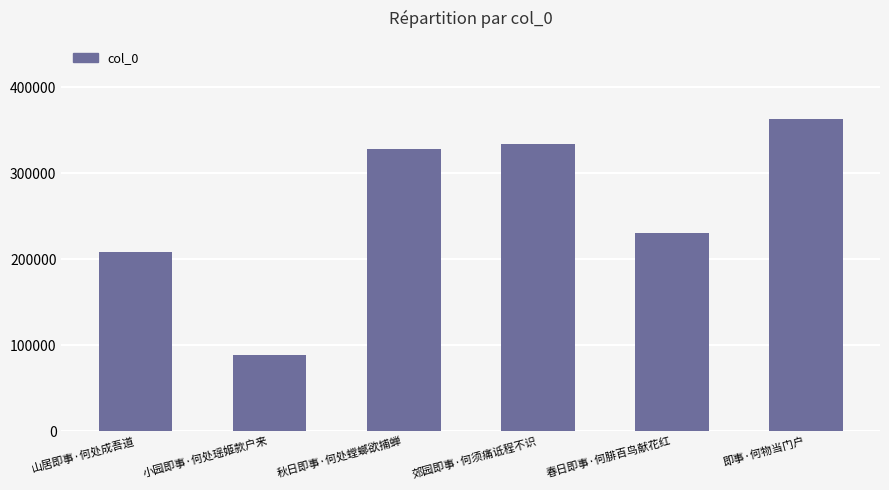

Where is the data nearest to the value 226175?

春日即事·何腓百鸟献花红